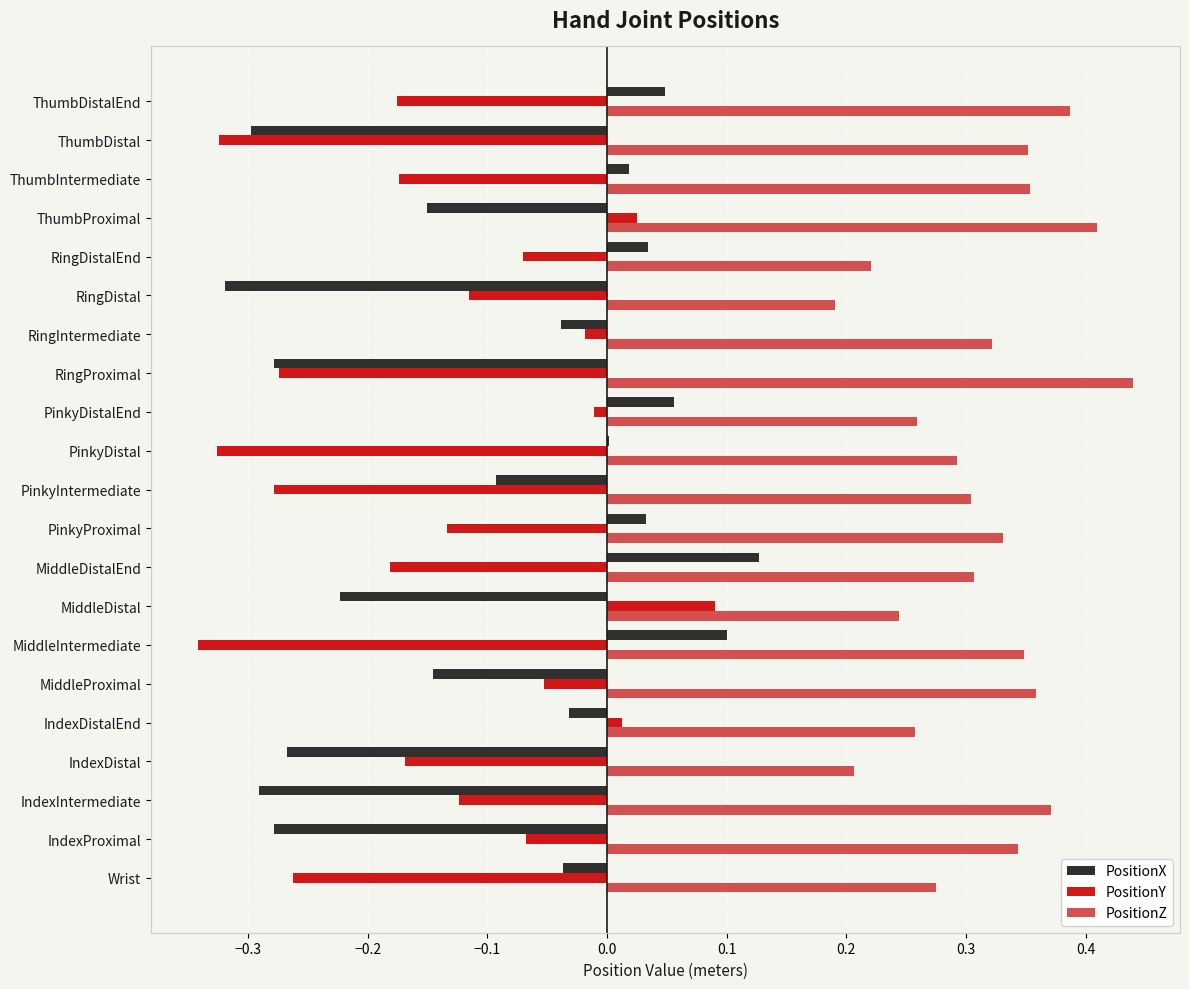

At which category does the chart reach its peak across all series?

RingProximal